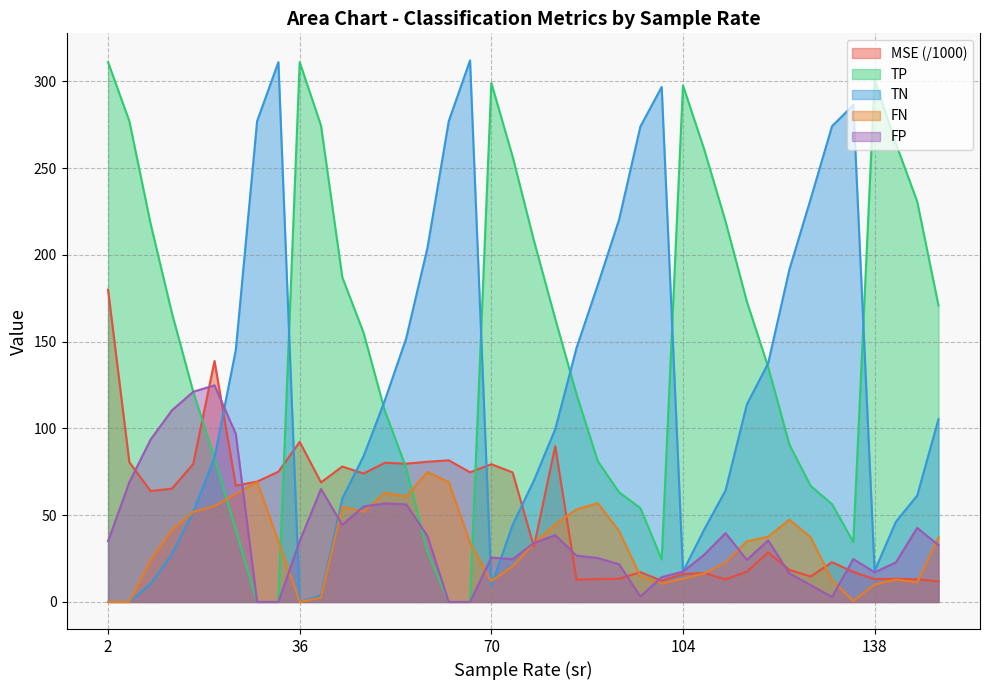

How many lines are shown in the chart?

5